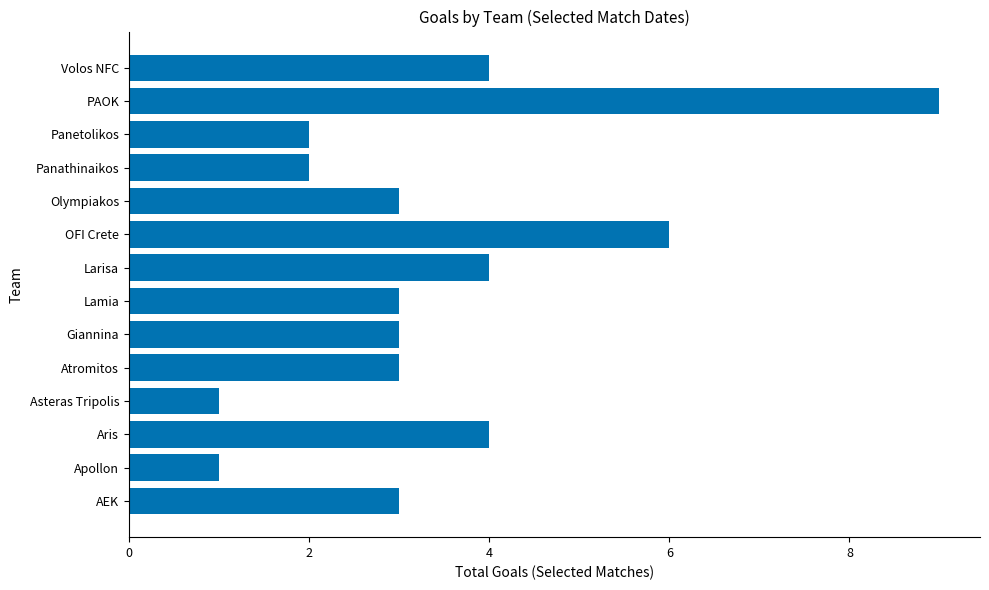

Reading top to bottom, transcribe all the data shown in this chart.

4	9	2	2	3	6	4	3	3	3	1	4	1	3